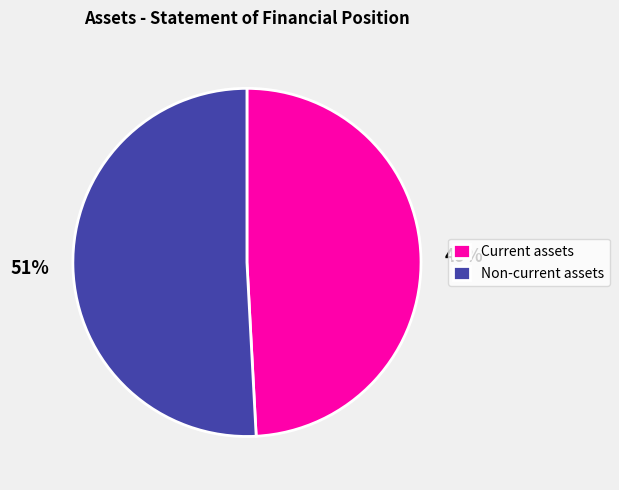

To the nearest percent, what is the difference between the largest and smallest slice percentages?

2%